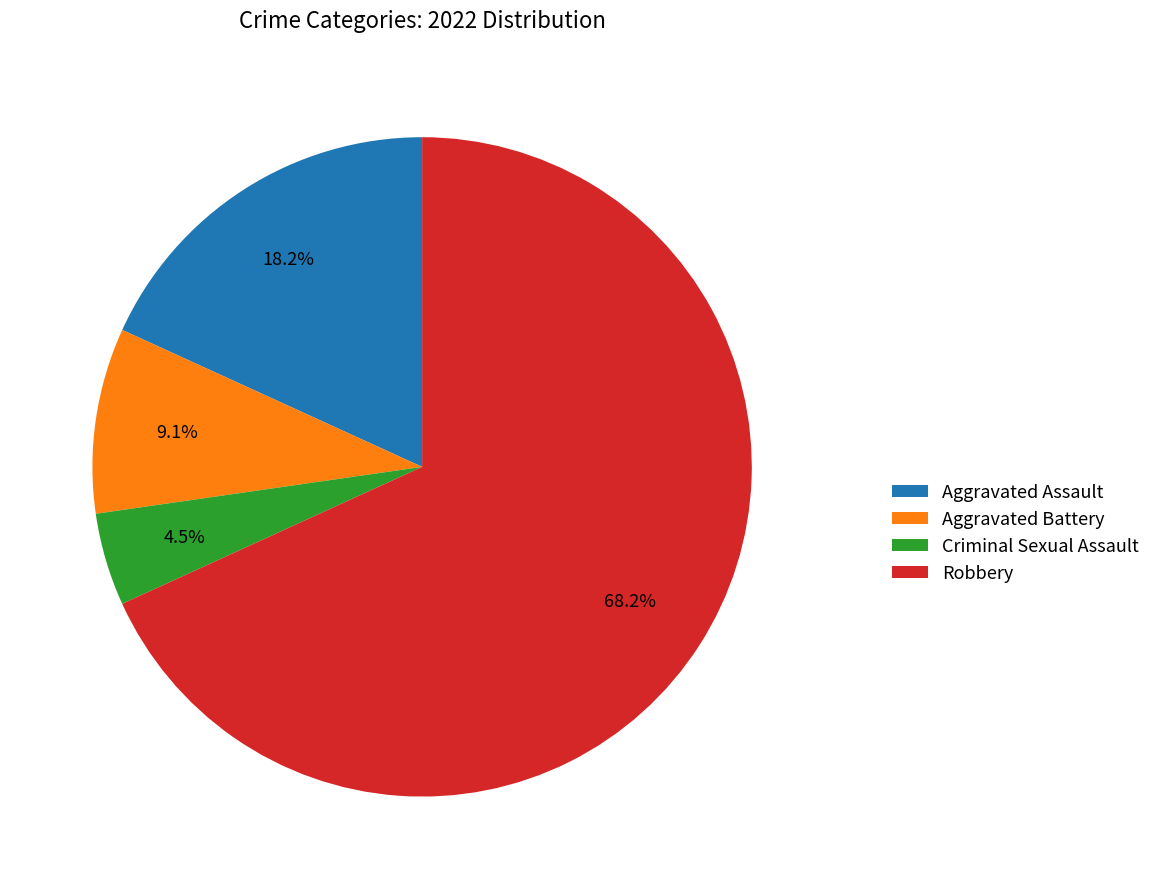

To the nearest percent, what is the difference between the Robbery and Aggravated Battery slice percentages?

59%